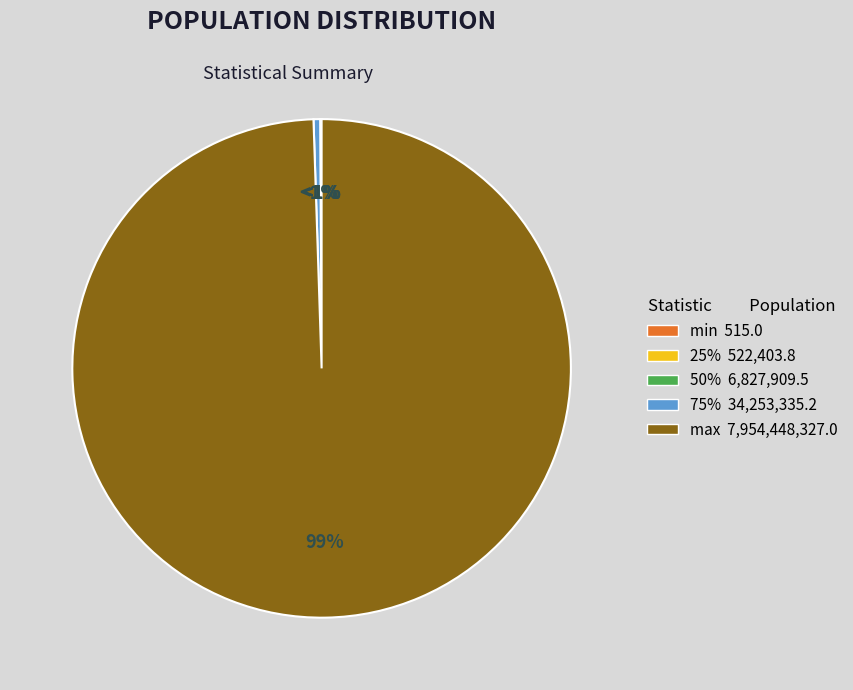

To the nearest percent, what is the difference between the largest and smallest slice percentages?

99%